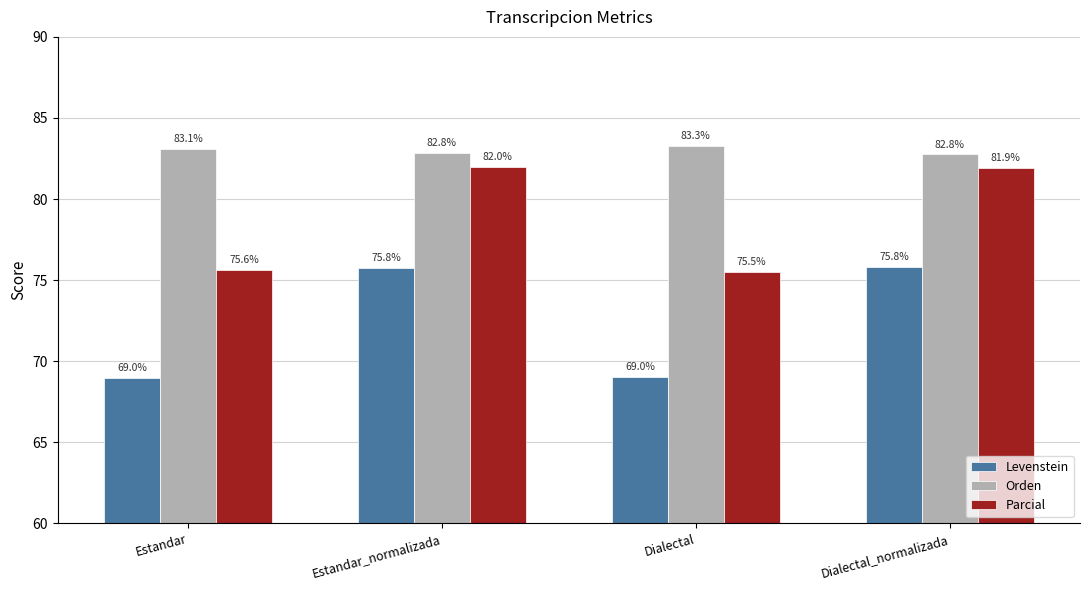

What is the minimum value for Parcial?

75.5